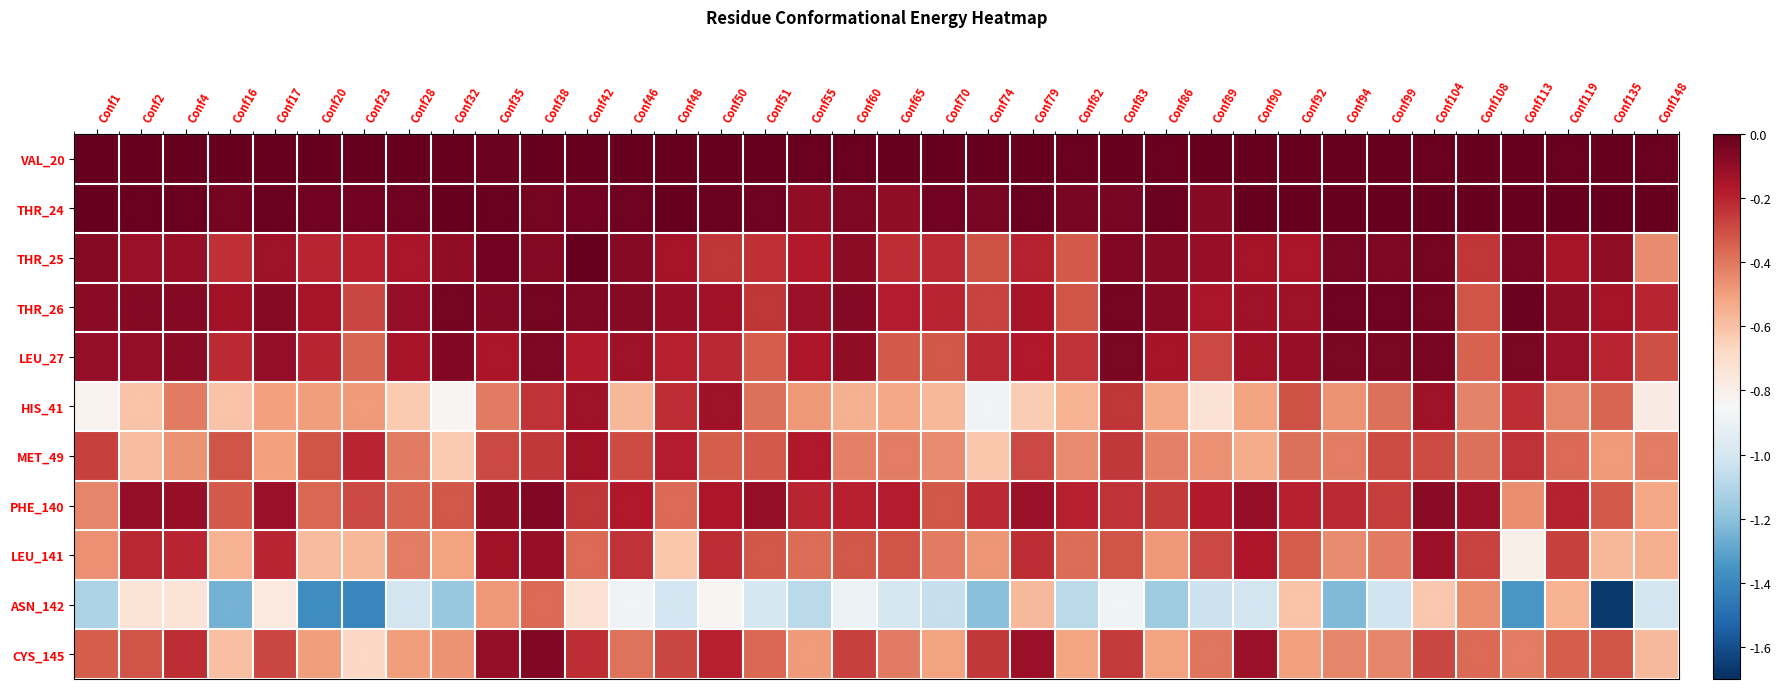

At which label is PHE_140 closest to 0?

Conf38